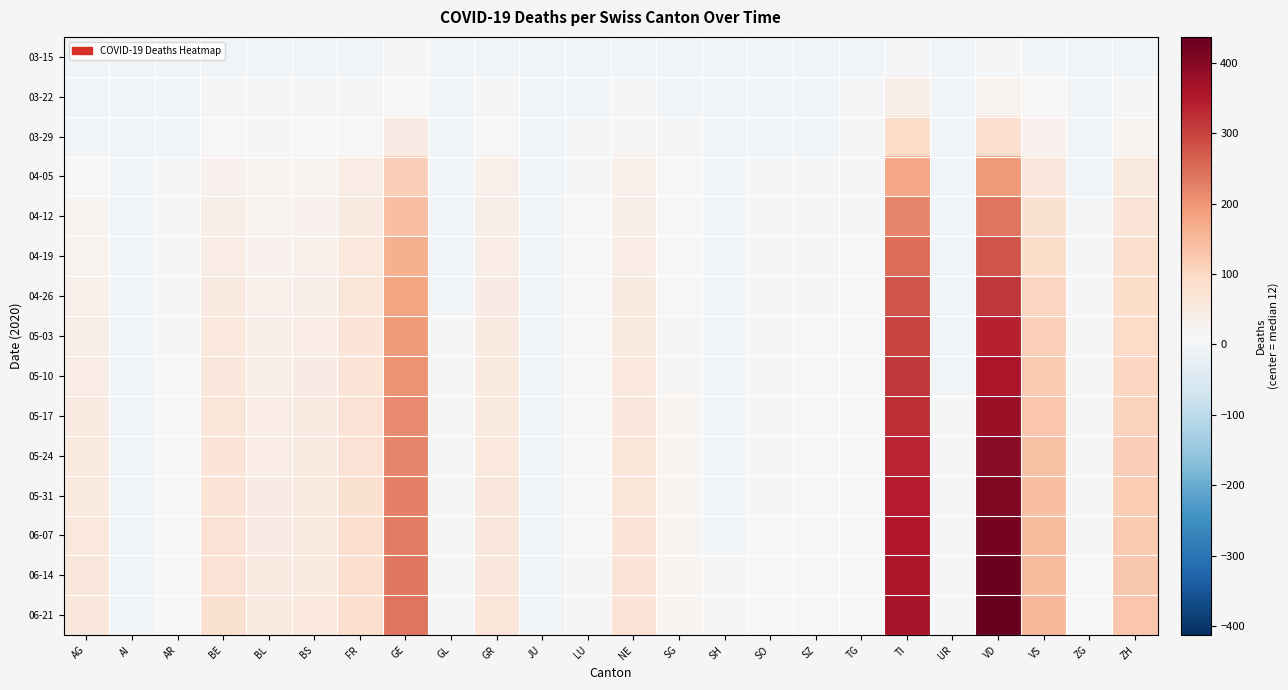

What is the maximum value shown in the chart?

437